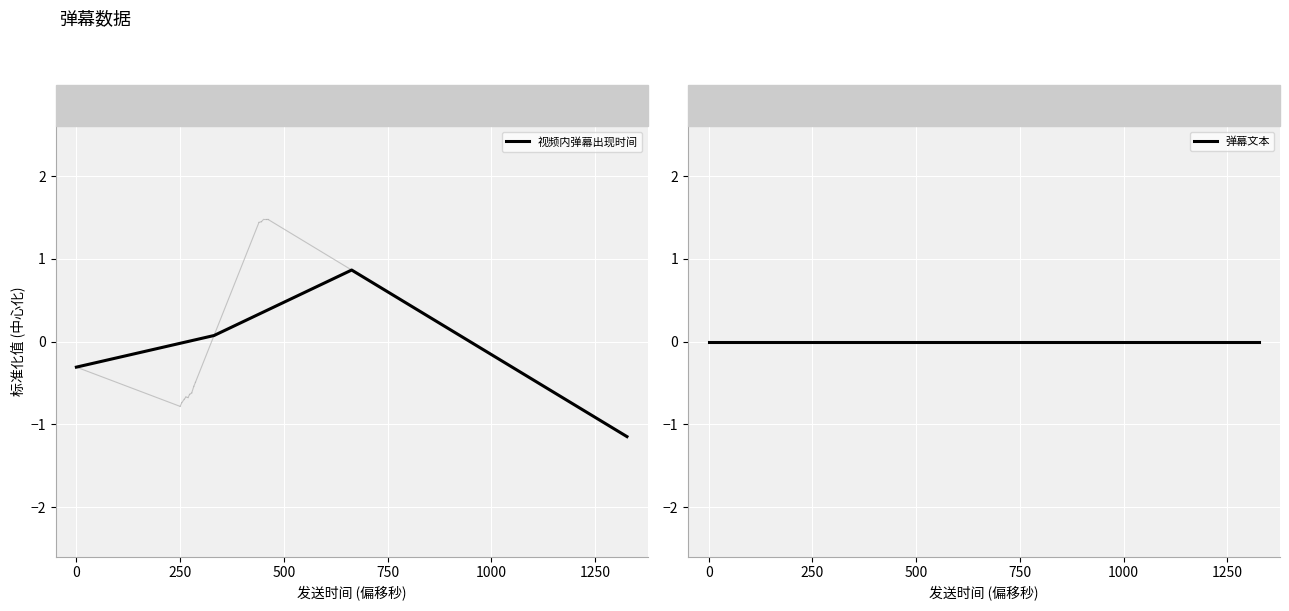

What is the maximum value for 视频内弹幕出现时间?

0.9